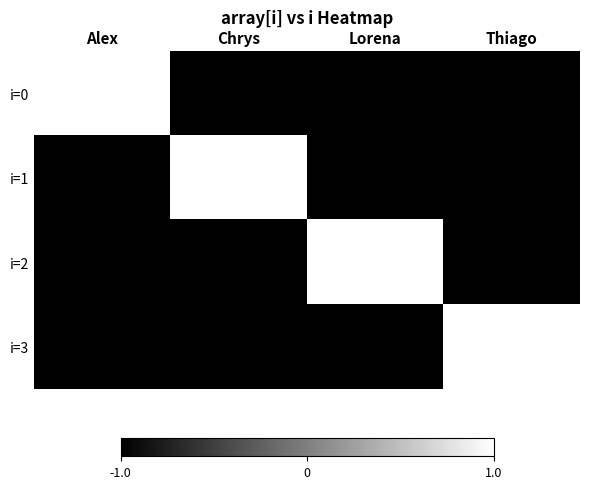

Reading right to left, what are all the values shown in this chart?

i=0: Thiago=-1	Lorena=-1	Chrys=-1	Alex=1
i=1: Thiago=-1	Lorena=-1	Chrys=1	Alex=-1
i=2: Thiago=-1	Lorena=1	Chrys=-1	Alex=-1
i=3: Thiago=1	Lorena=-1	Chrys=-1	Alex=-1